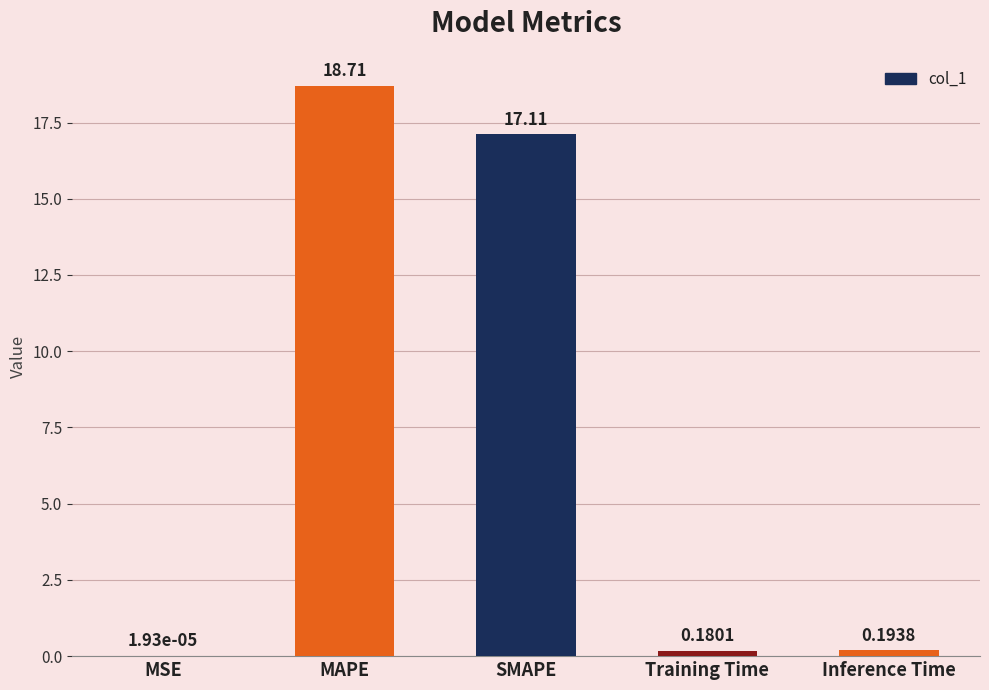

What is the change in value from MSE to SMAPE?

+17.1